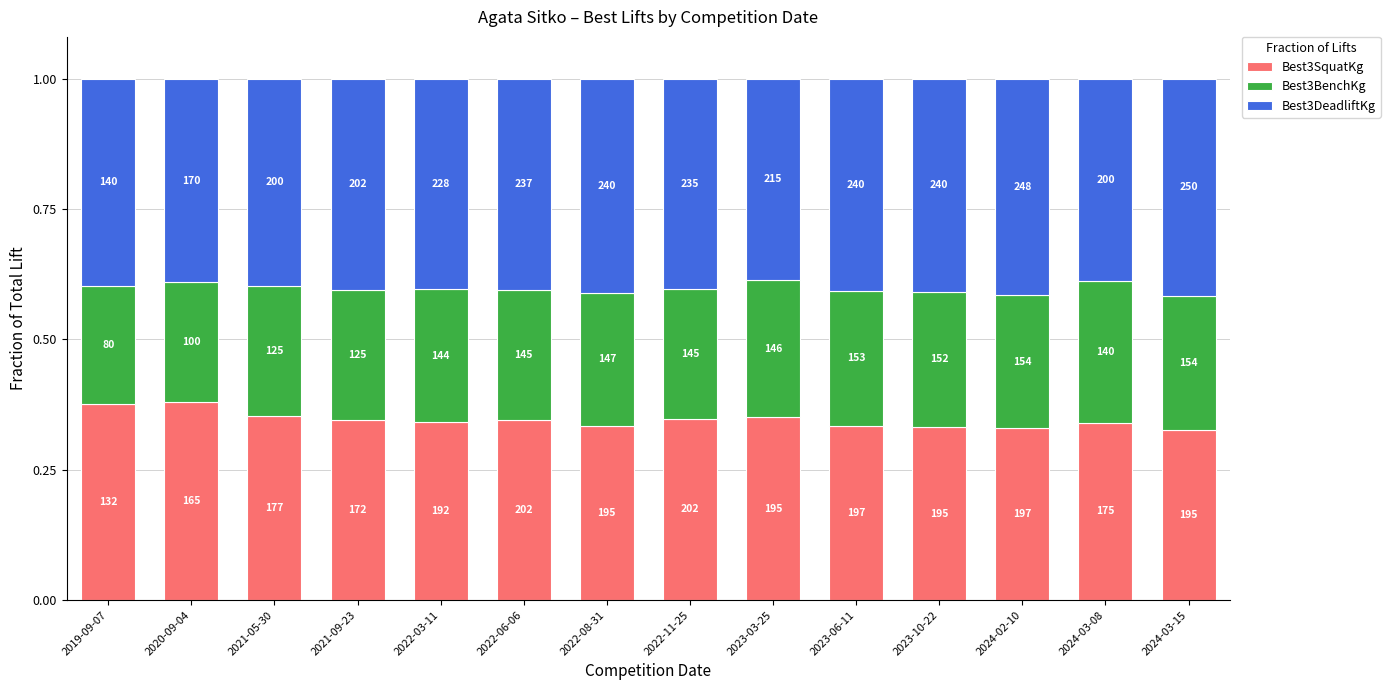

Rank the series by their maximum value, from highest to lowest.

Best3DeadliftKg, Best3SquatKg, Best3BenchKg